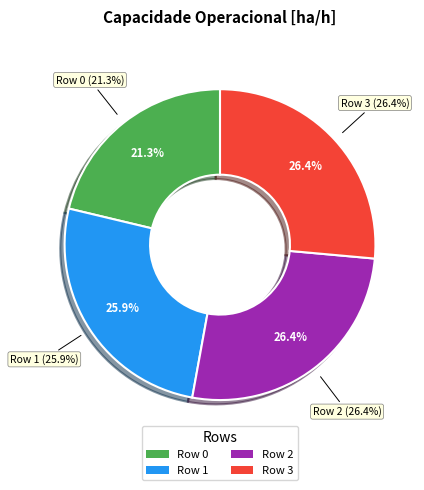

How many segments does this pie chart have?

4